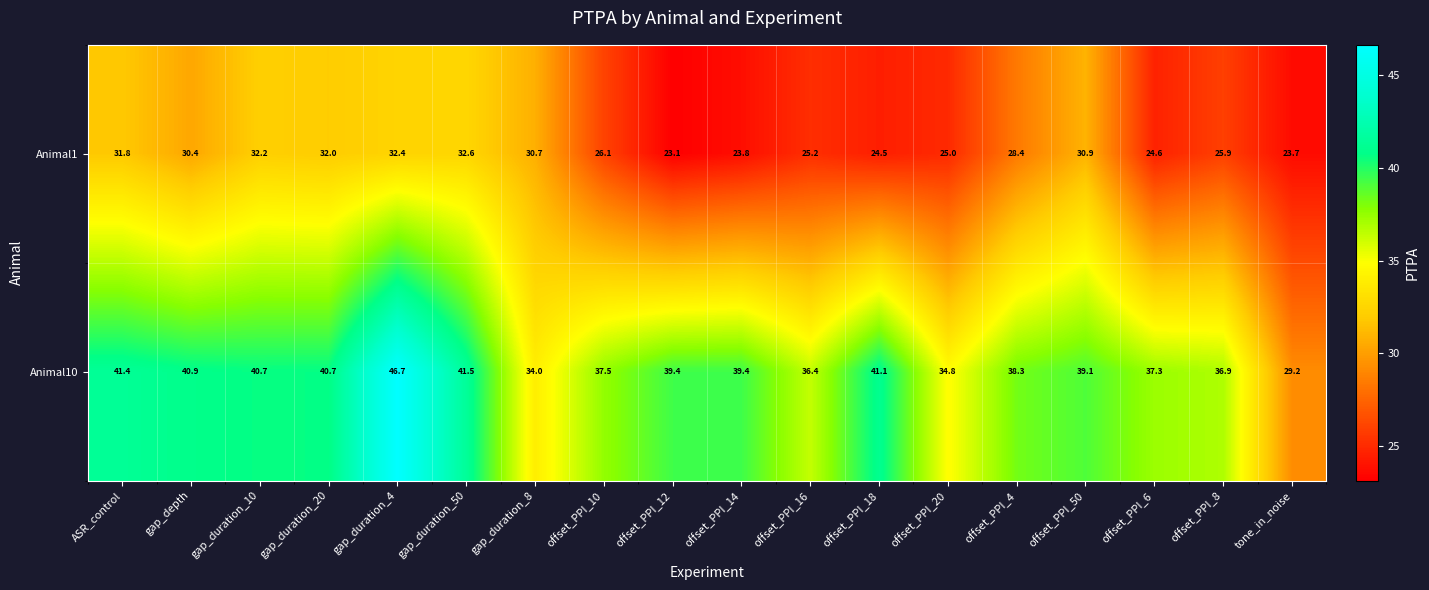

What is the spread (max minus min) of values at gap_duration_4?

14.3